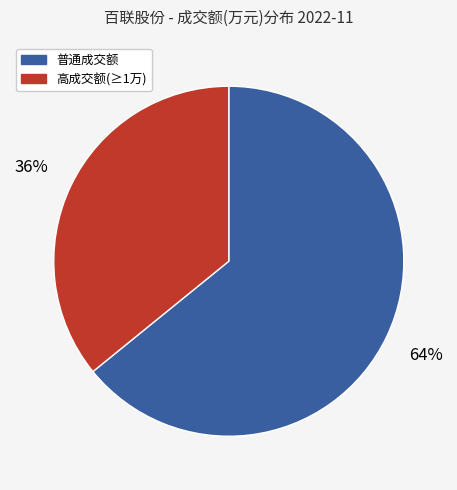

To the nearest percent, what is the difference between the largest and smallest slice percentages?

28%